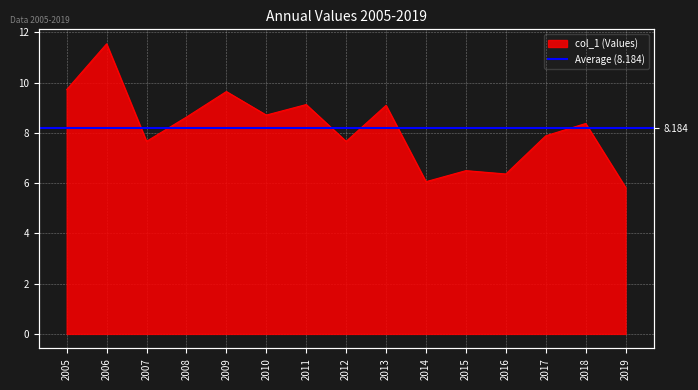

What is the minimum value shown in the chart?

5.8